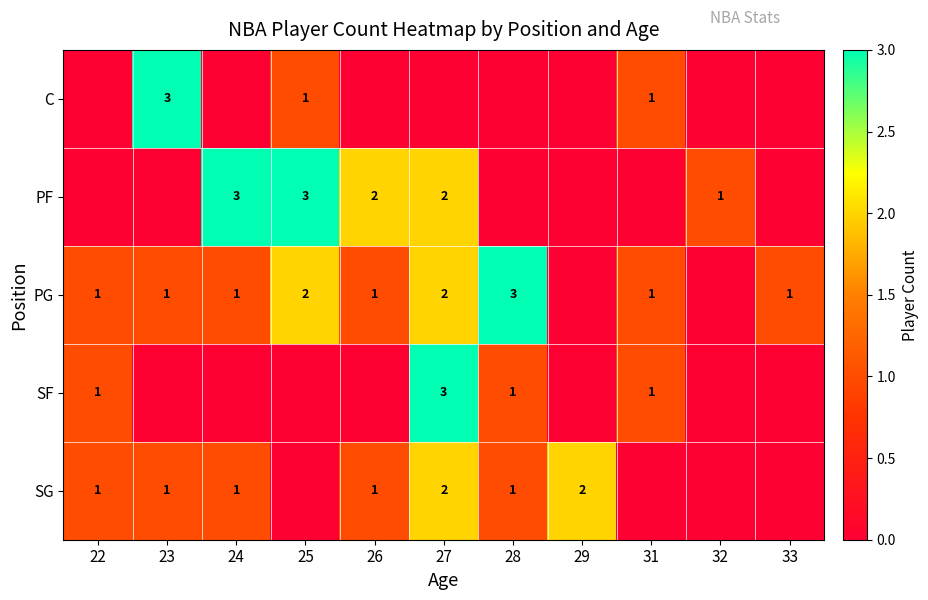

At which category is the sum across all series the highest?

27